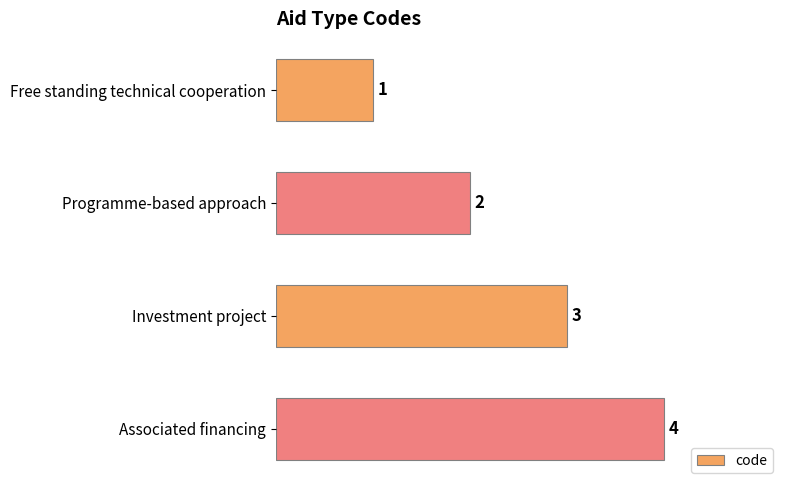

Which has a higher value, Programme-based approach or Free standing technical cooperation?

Programme-based approach